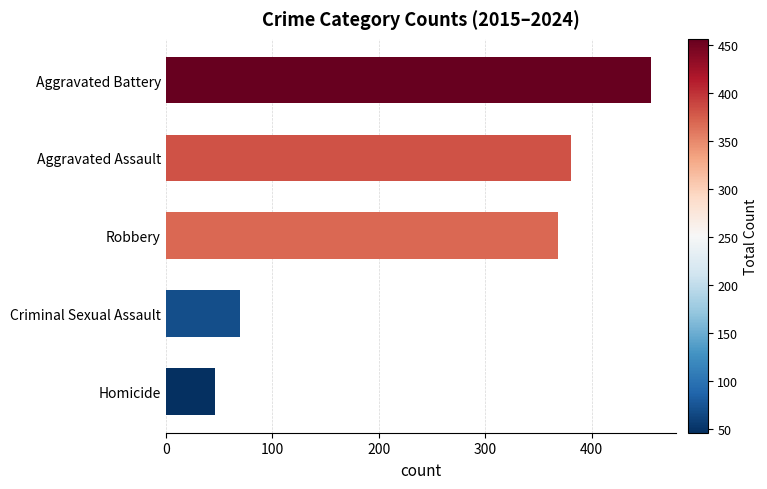

Which has a higher value, Homicide or Aggravated Battery?

Aggravated Battery